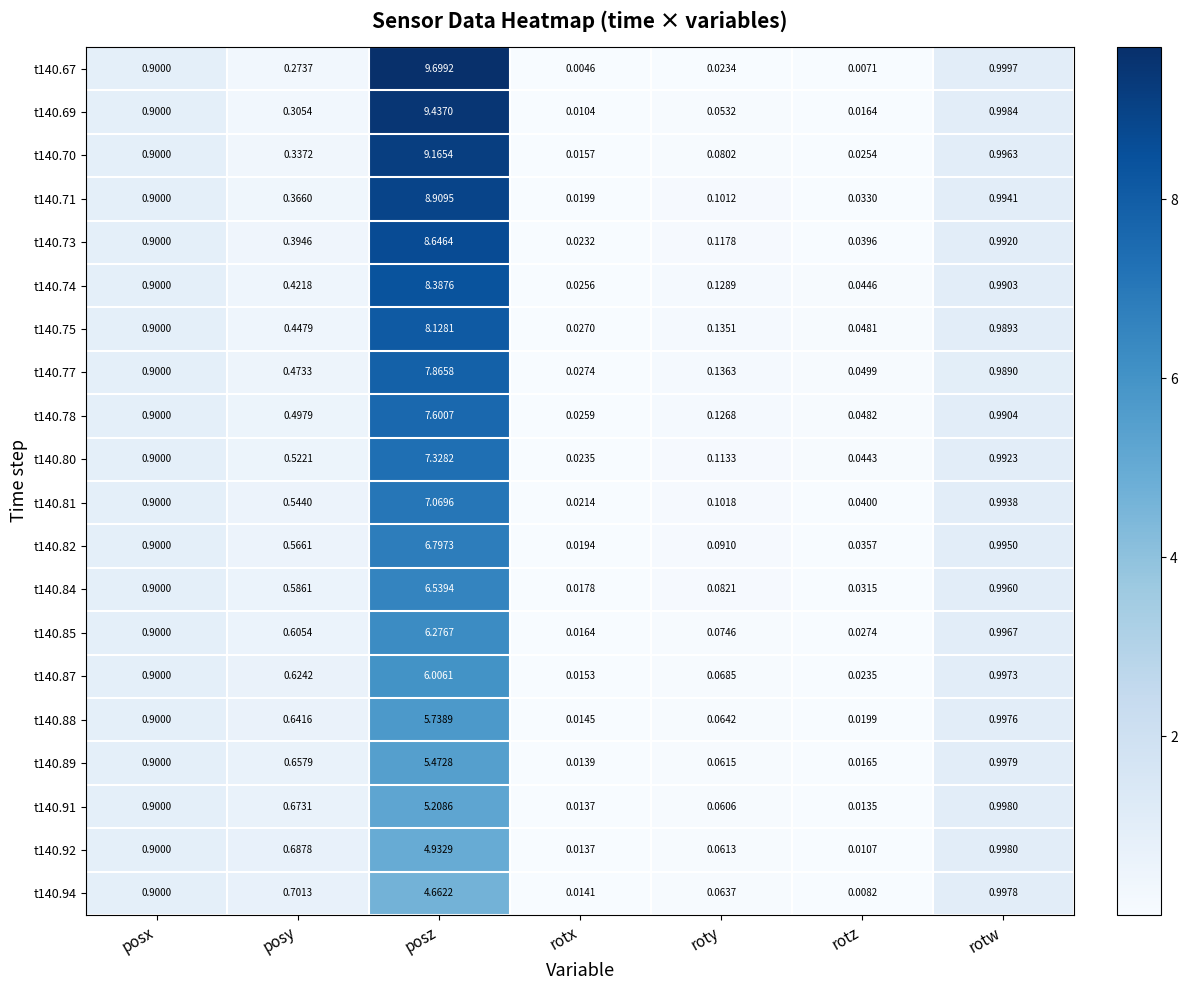

What is the total value across all series at posy?

10.3